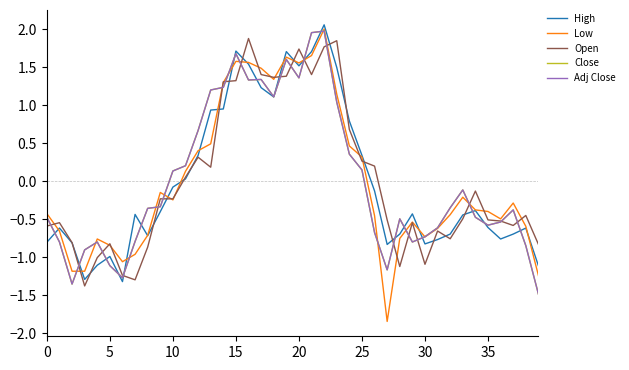

Does the chart have visible grid lines?

No